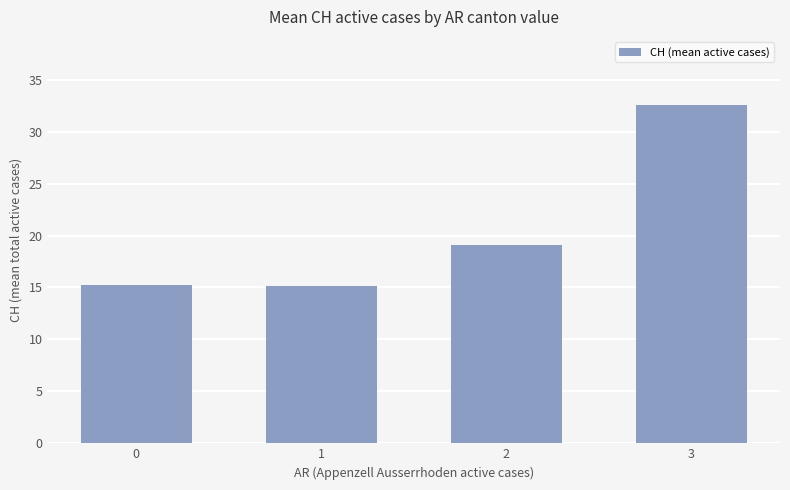

The chart shows a value of 32.6 at 3. True or false?

True